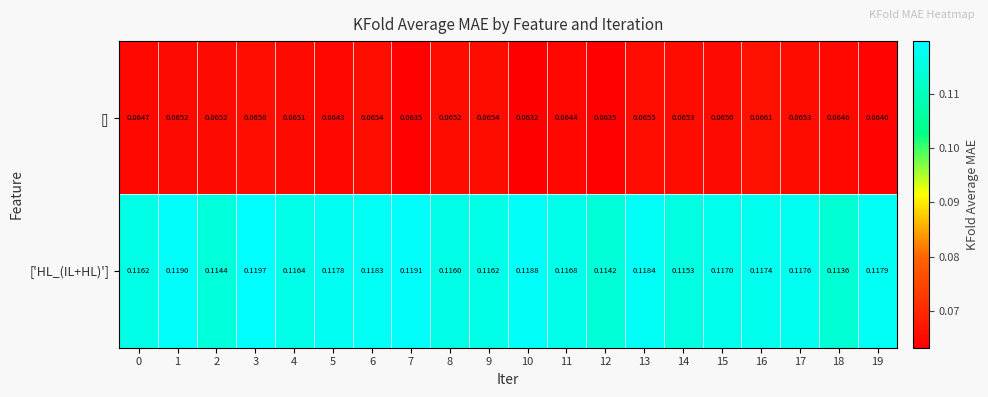

Between 5 and 10, which series saw the biggest shift?

[]